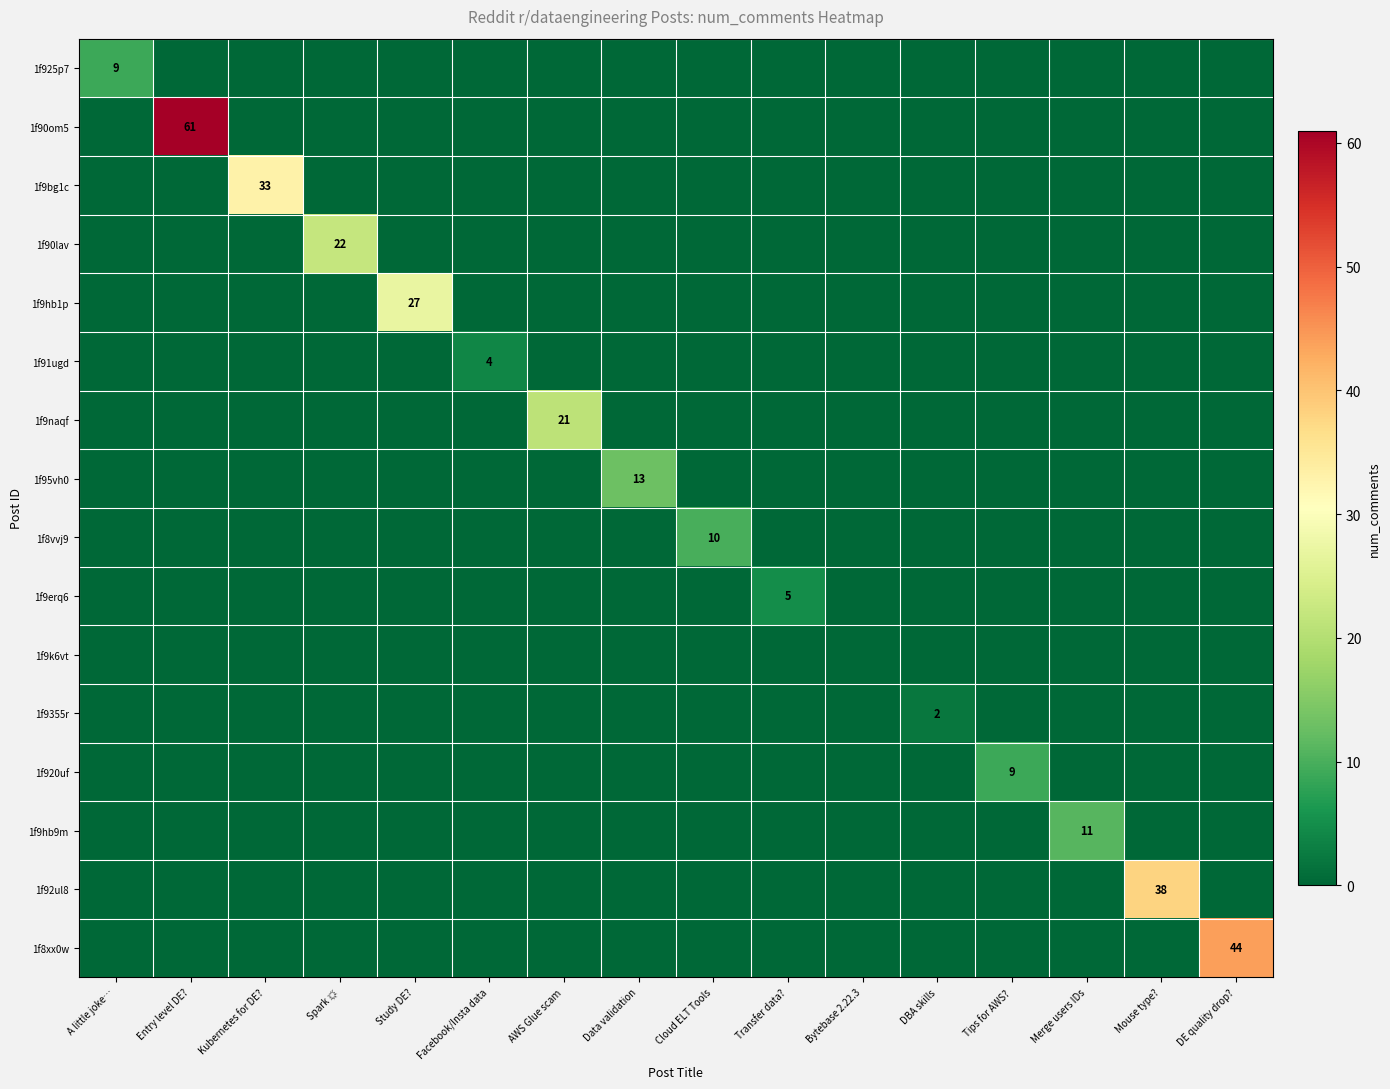

Count the 1f9erq6 values in the range 0 to 1.

15